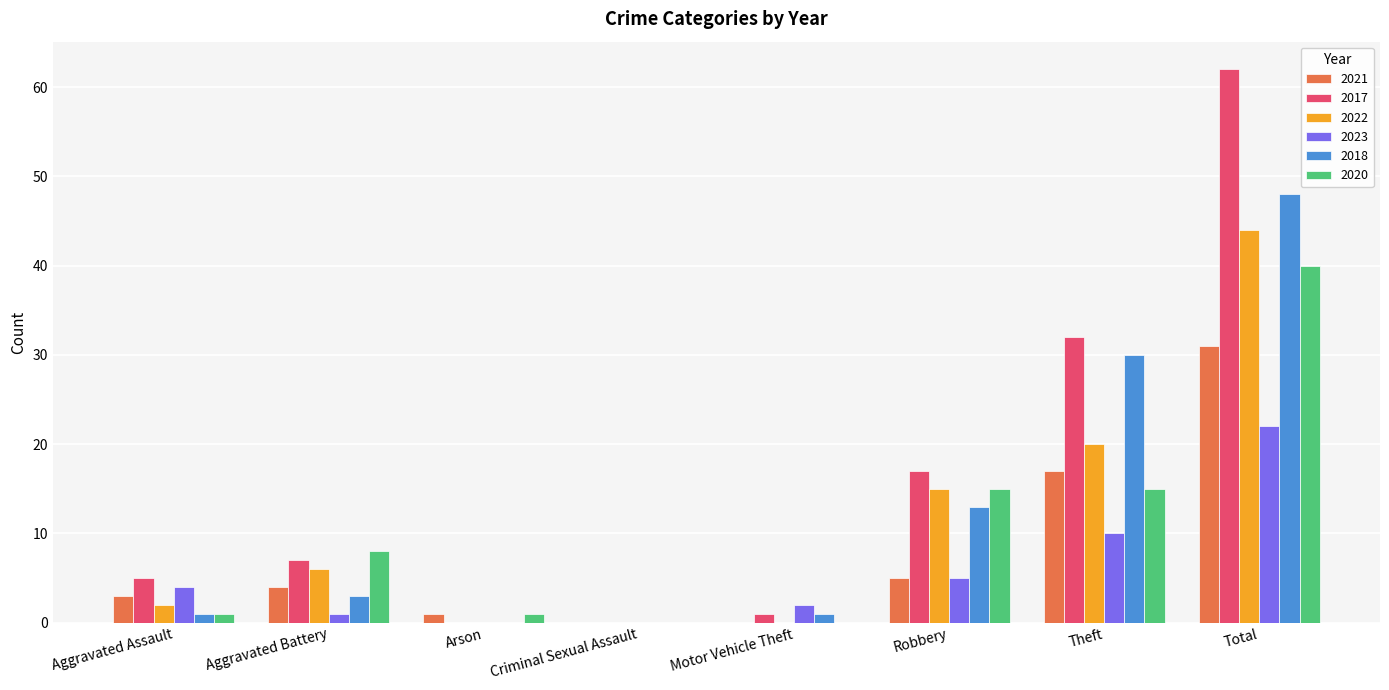

True or false: 2022 has a value of 0 at Motor Vehicle Theft.

True